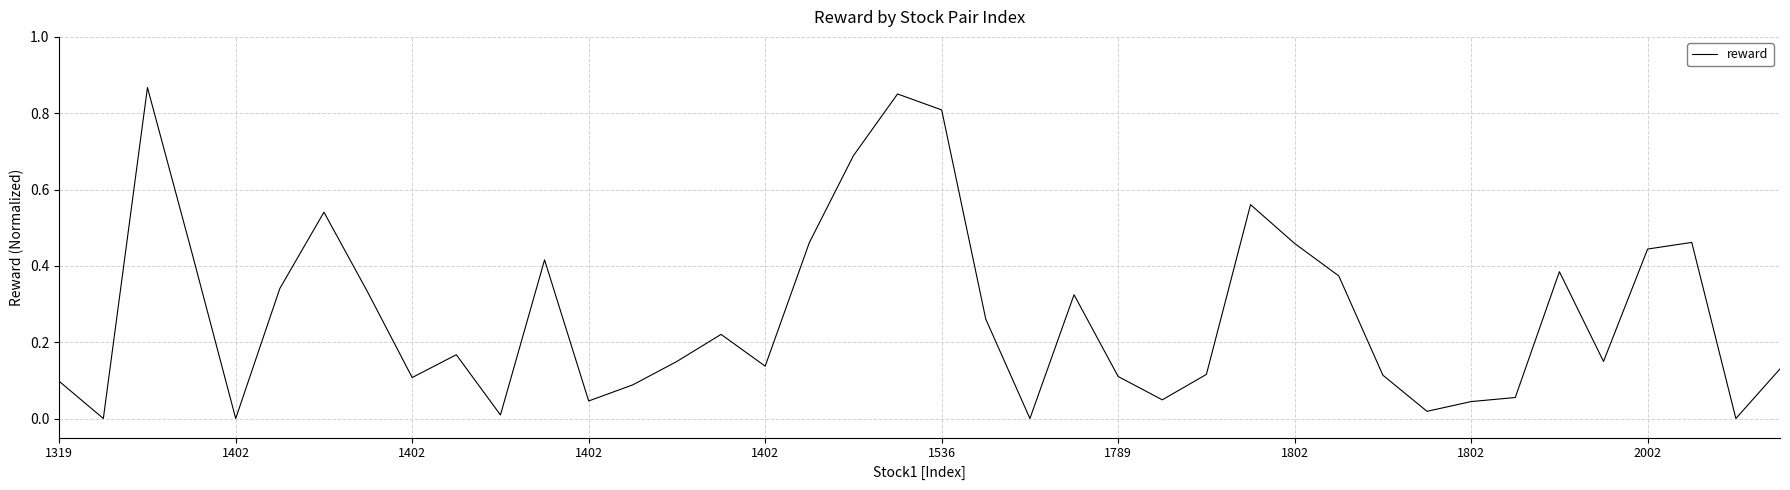

What is the value of the 30th point from the left?

0.4